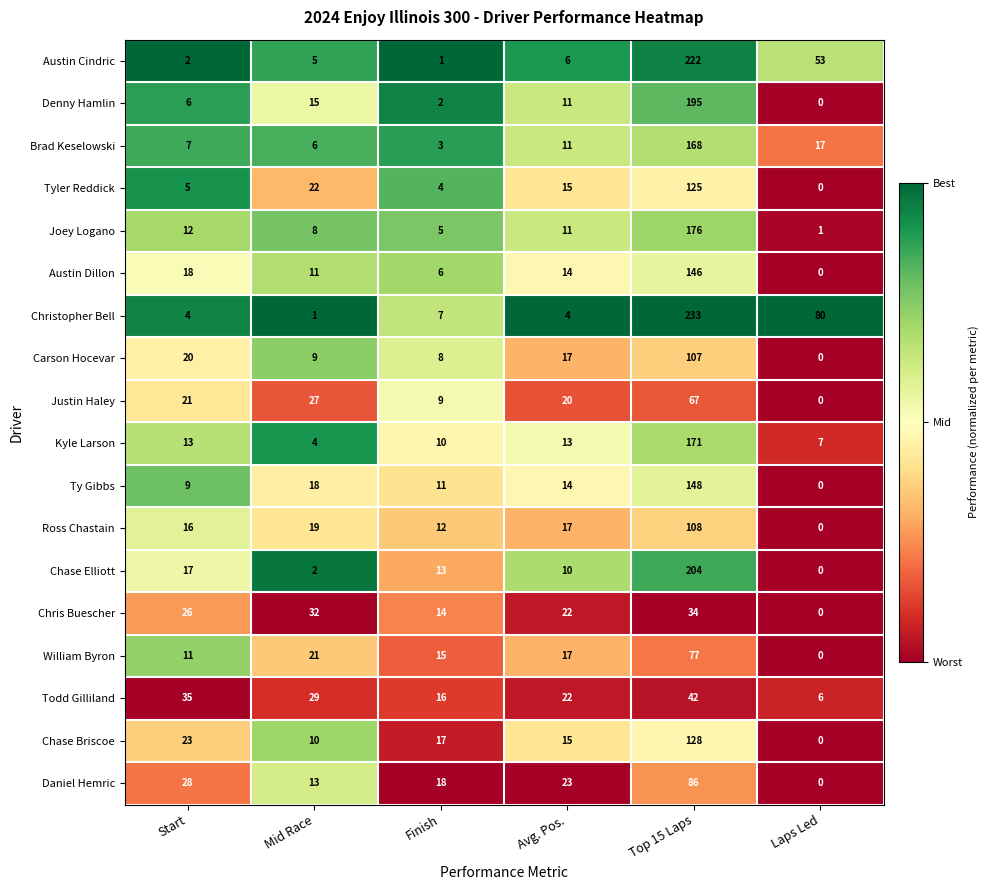

Which series has the widest spread of values?

Christopher Bell